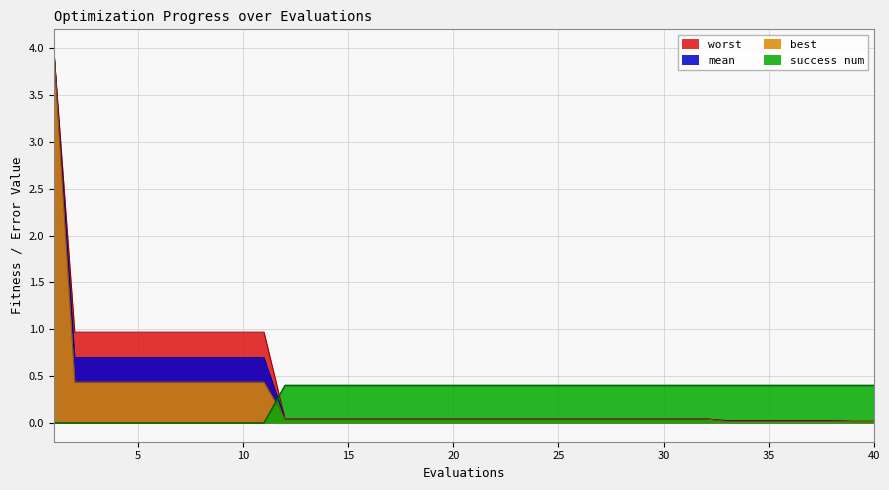

At which label does mean reach its minimum?

39